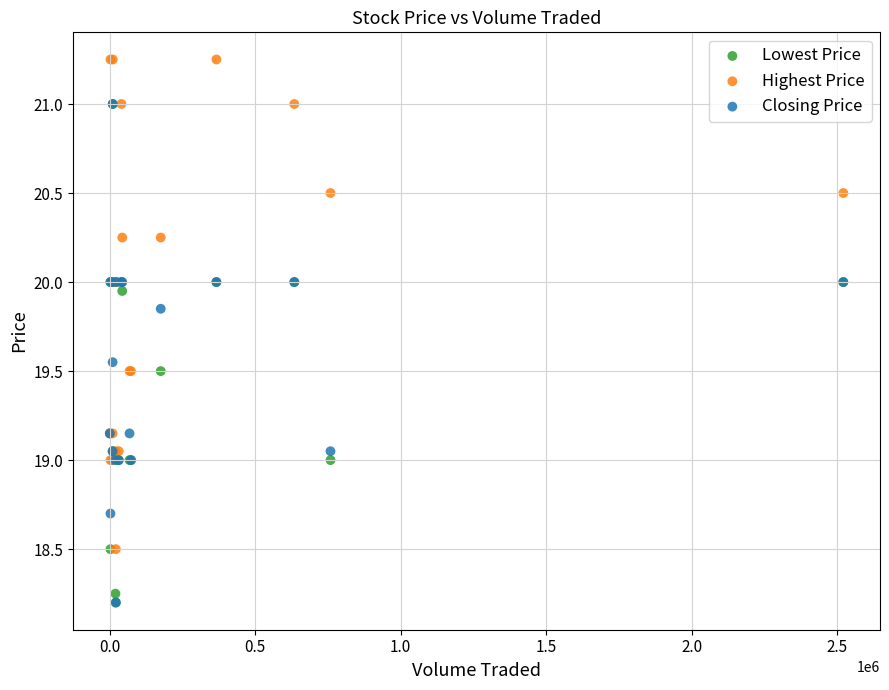

Which series contains the highest Y value?

Highest Price